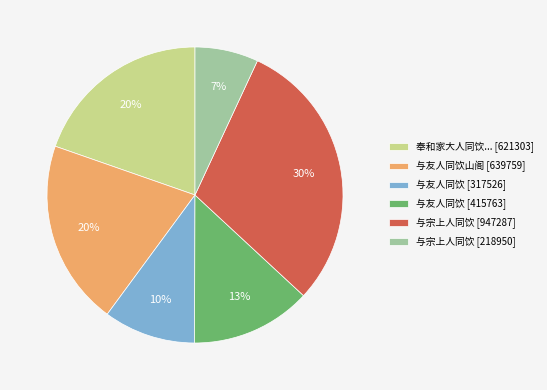

Which category has the biggest portion of the pie?

与宗上人同饮 [947287]